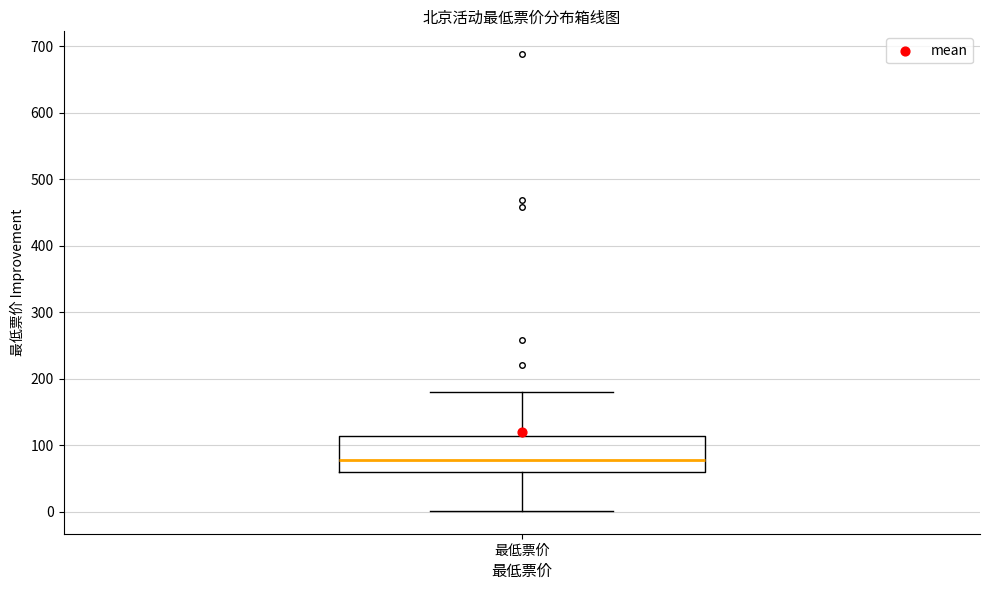

Transcribe this box plot: give where the median line is, the range the box spans, and where the two whiskers end, as read against the y-axis. The values are not printed on the chart, so give them approximately, as read against the axis.

median 80, box 60 to 110, whiskers 0 to 180